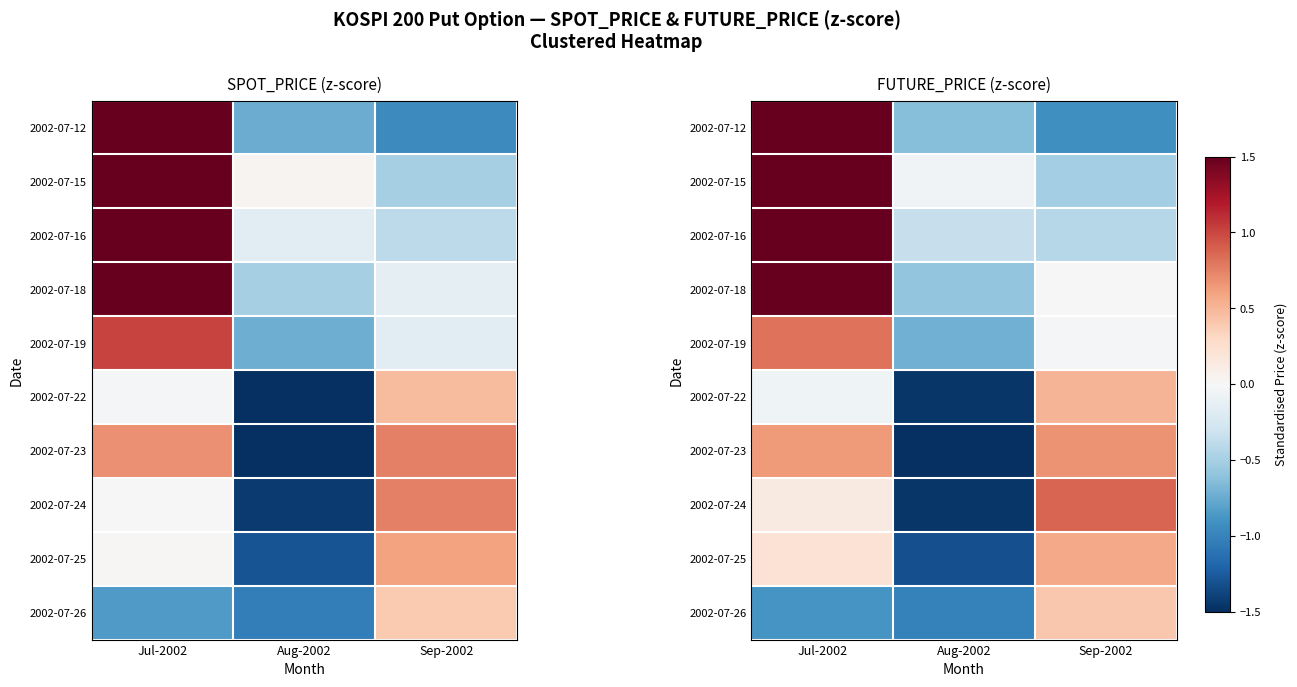

At which label does 2002-07-26 first exceed 0?

Sep-2002